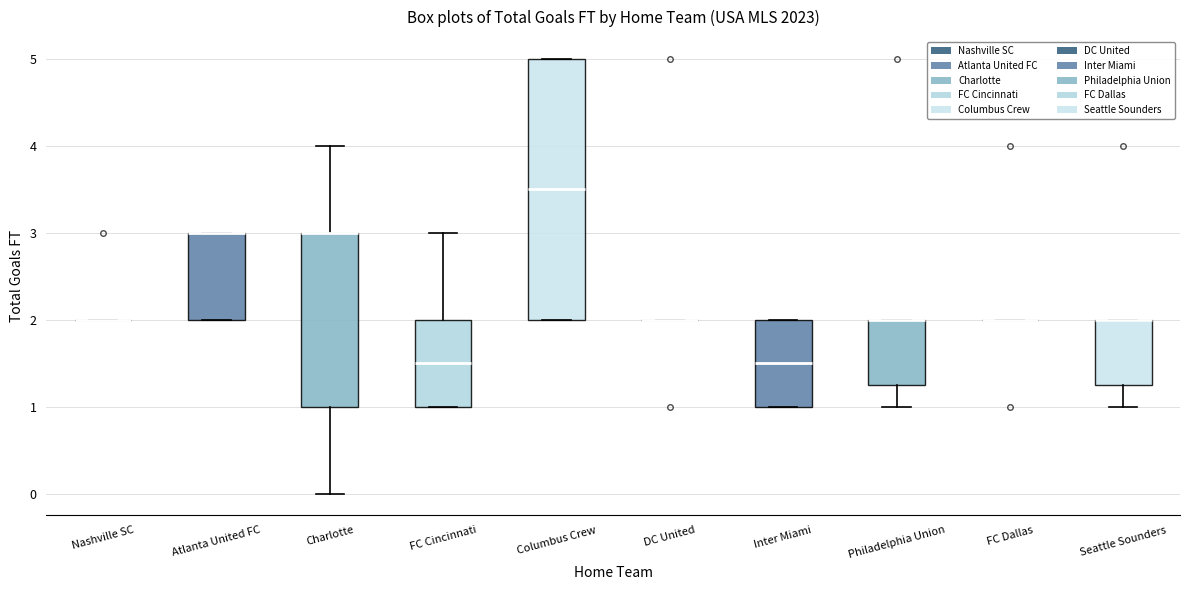

Reading left to right, transcribe this box plot: for each box, give where its median line is, the range the box spans, and where its two whiskers end, as read against the y-axis. The values are not printed on the chart, so give them approximately, as read against the axis.

Nashville SC: box collapsed to a line at 2.0, whiskers 2.0 to 2.0
Atlanta United FC: median 3.0 (drawn on the box's upper edge), box 2.0 to 3.0, whiskers 2.0 to 3.0
Charlotte: median 3.0 (drawn on the box's upper edge), box 1.0 to 3.0, whiskers 0.0 to 4.0
FC Cincinnati: median 1.5, box 1.0 to 2.0, whiskers 1.0 to 3.0
Columbus Crew: median 3.5, box 2.0 to 5.0, whiskers 2.0 to 5.0
DC United: box collapsed to a line at 2.0, whiskers 2.0 to 2.0
Inter Miami: median 1.5, box 1.0 to 2.0, whiskers 1.0 to 2.0
Philadelphia Union: median 2.0 (drawn on the box's upper edge), box 1.3 to 2.0, whiskers 1.0 to 2.0
FC Dallas: box collapsed to a line at 2.0, whiskers 2.0 to 2.0
Seattle Sounders: median 2.0 (drawn on the box's upper edge), box 1.3 to 2.0, whiskers 1.0 to 2.0